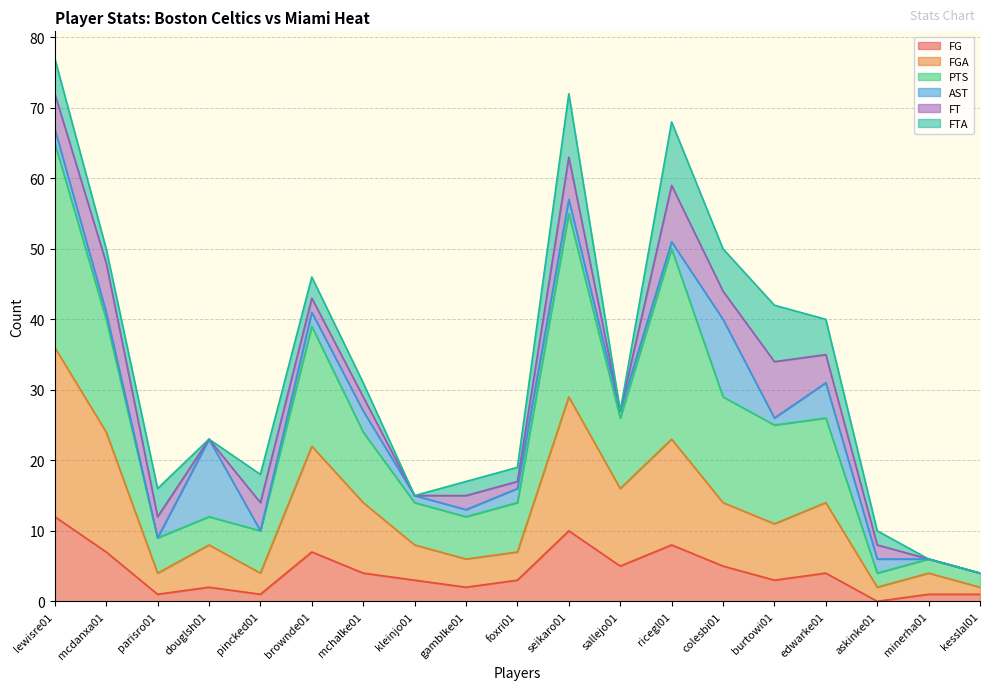

Which category has the highest value in the FG series?

lewisre01